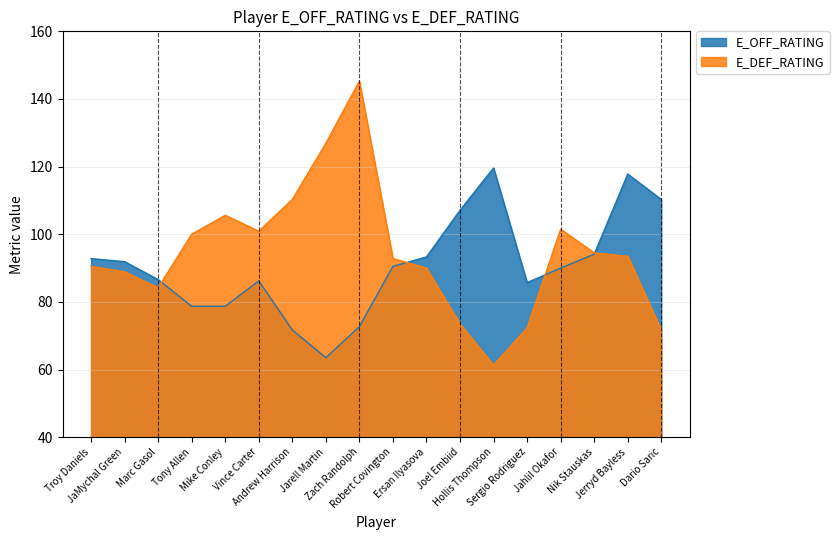

Reading right to left, extract all data points from this chart.

E_OFF_RATING: Dario Saric=110.3	Jerryd Bayless=117.8	Nik Stauskas=94.1	Jahlil Okafor=90.0	Sergio Rodriguez=85.7	Hollis Thompson=119.6	Joel Embiid=107.1	Ersan Ilyasova=93.3	Robert Covington=90.5	Zach Randolph=72.7	Jarell Martin=63.5	Andrew Harrison=71.7	Vince Carter=86.2	Mike Conley=78.7	Tony Allen=78.7	Marc Gasol=86.6	JaMychal Green=91.9	Troy Daniels=92.8
E_DEF_RATING: Dario Saric=71.7	Jerryd Bayless=93.5	Nik Stauskas=94.5	Jahlil Okafor=101.5	Sergio Rodriguez=72.3	Hollis Thompson=61.3	Joel Embiid=73.5	Ersan Ilyasova=90.0	Robert Covington=92.8	Zach Randolph=145.3	Jarell Martin=126.9	Andrew Harrison=110.3	Vince Carter=100.9	Mike Conley=105.6	Tony Allen=100.0	Marc Gasol=84.2	JaMychal Green=88.9	Troy Daniels=90.5